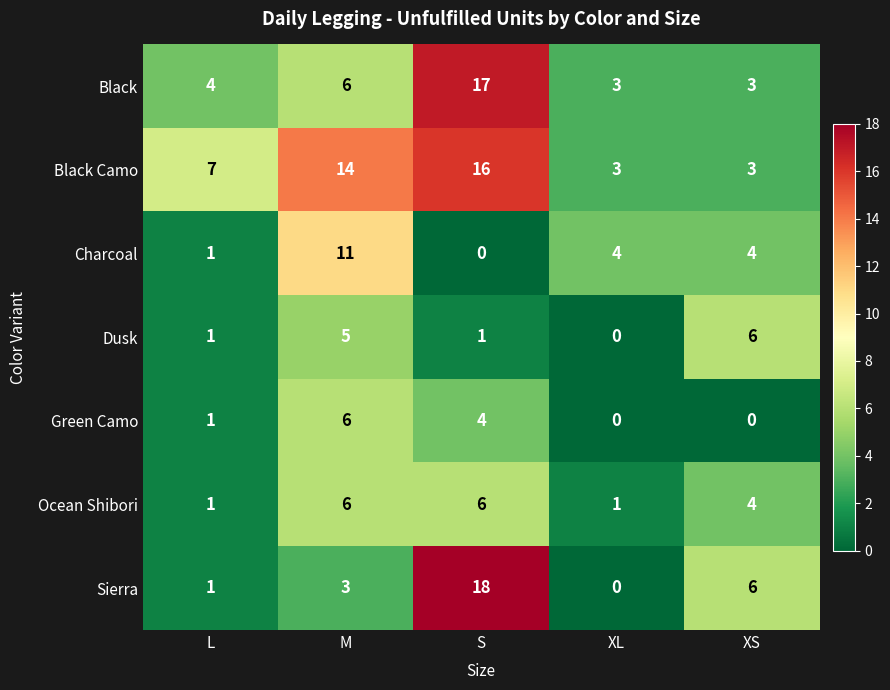

Between M and XL, which series saw the biggest shift?

Black Camo